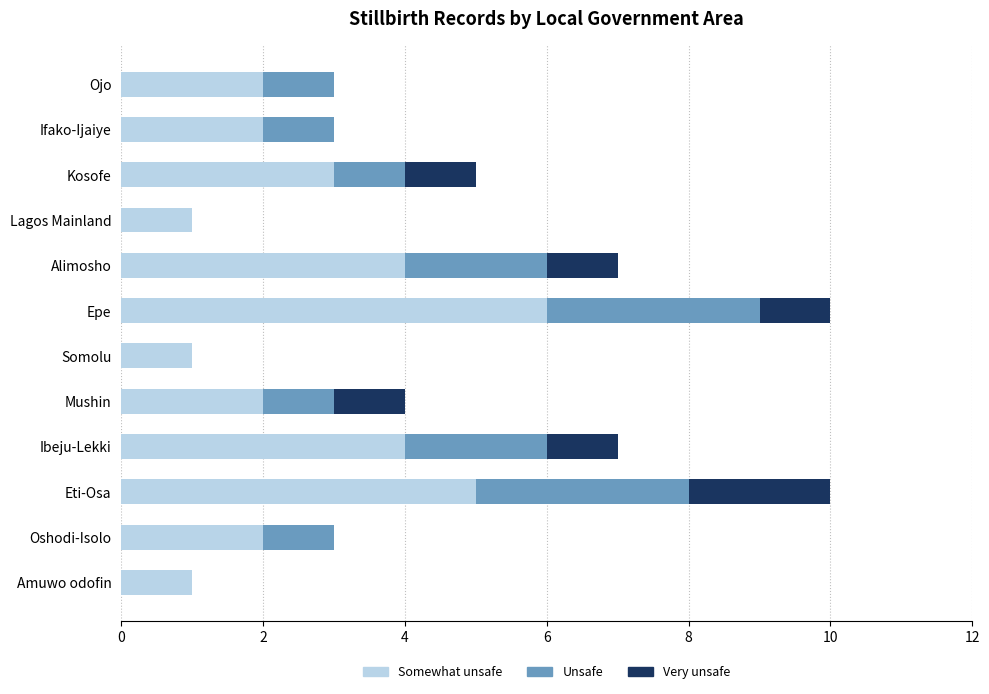

Read the Somewhat unsafe value at Alimosho.

4